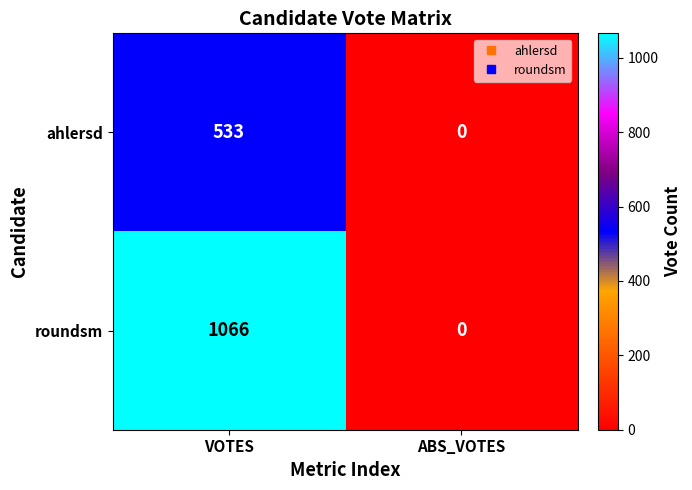

How many values in the ahlersd series are below 533?

1